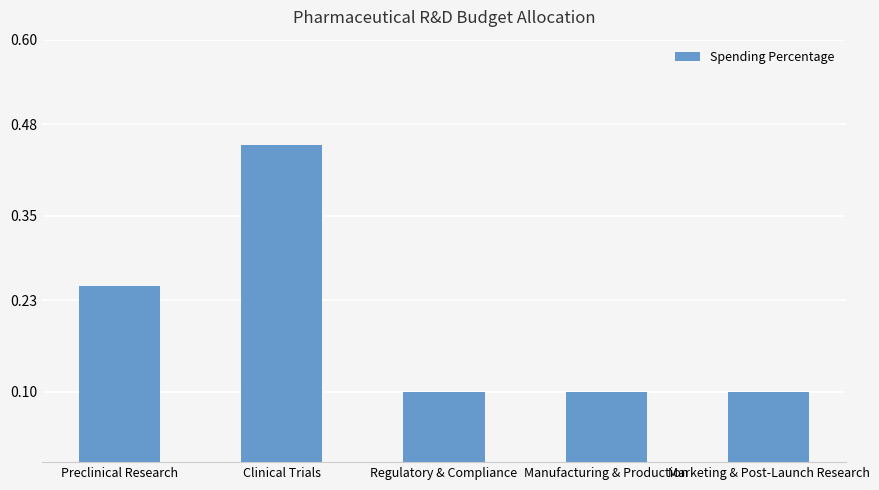

The value at Marketing & Post-Launch Research is 0.1. True or false?

True